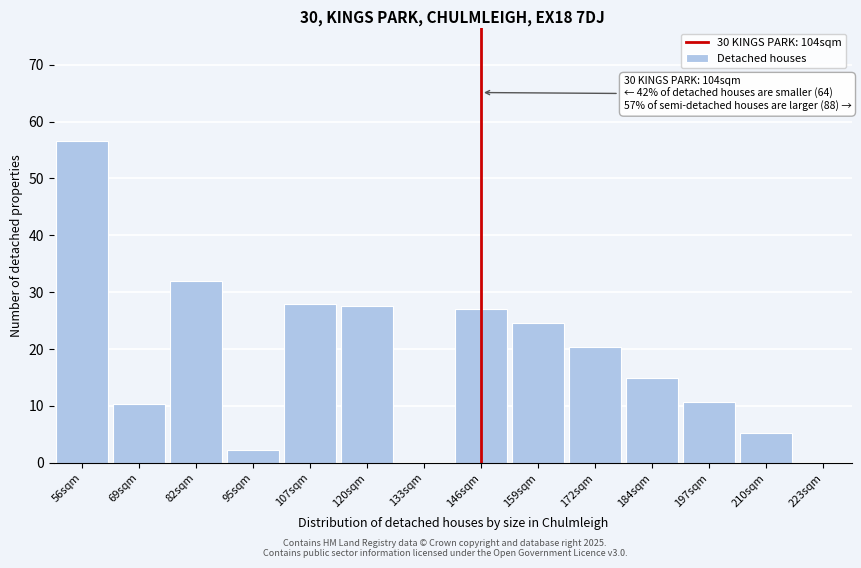

The value at 184sqm is 5.0. True or false?

False